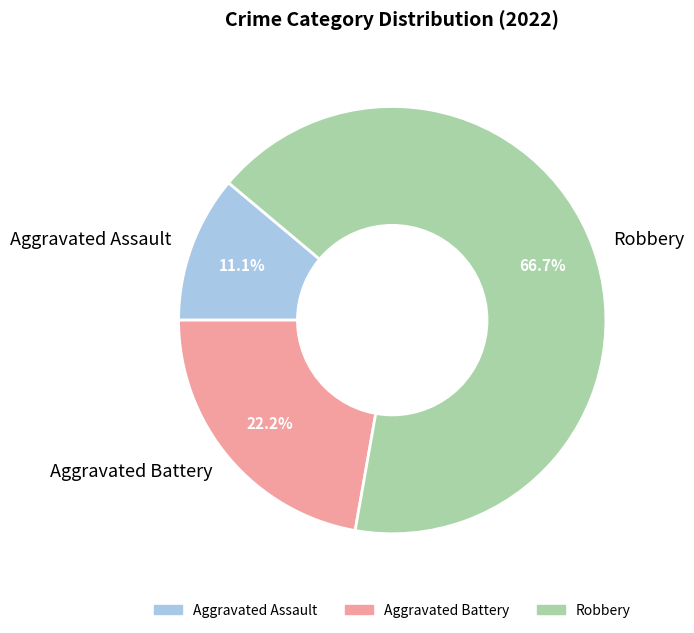

To the nearest percent, what percentage of the pie is Robbery?

67%